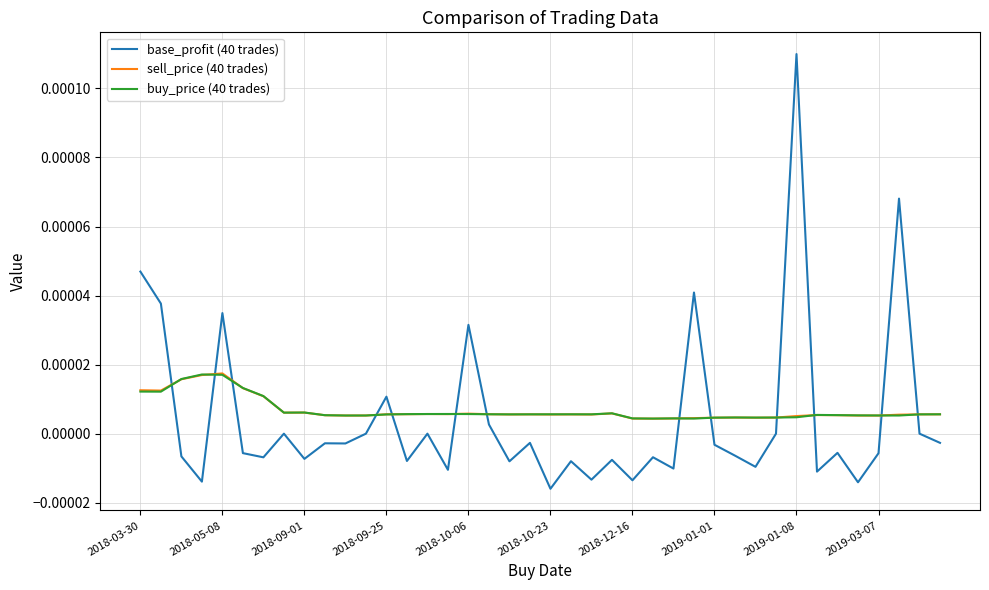

Which series has the largest range (max minus min)?

base_profit (40 trades)